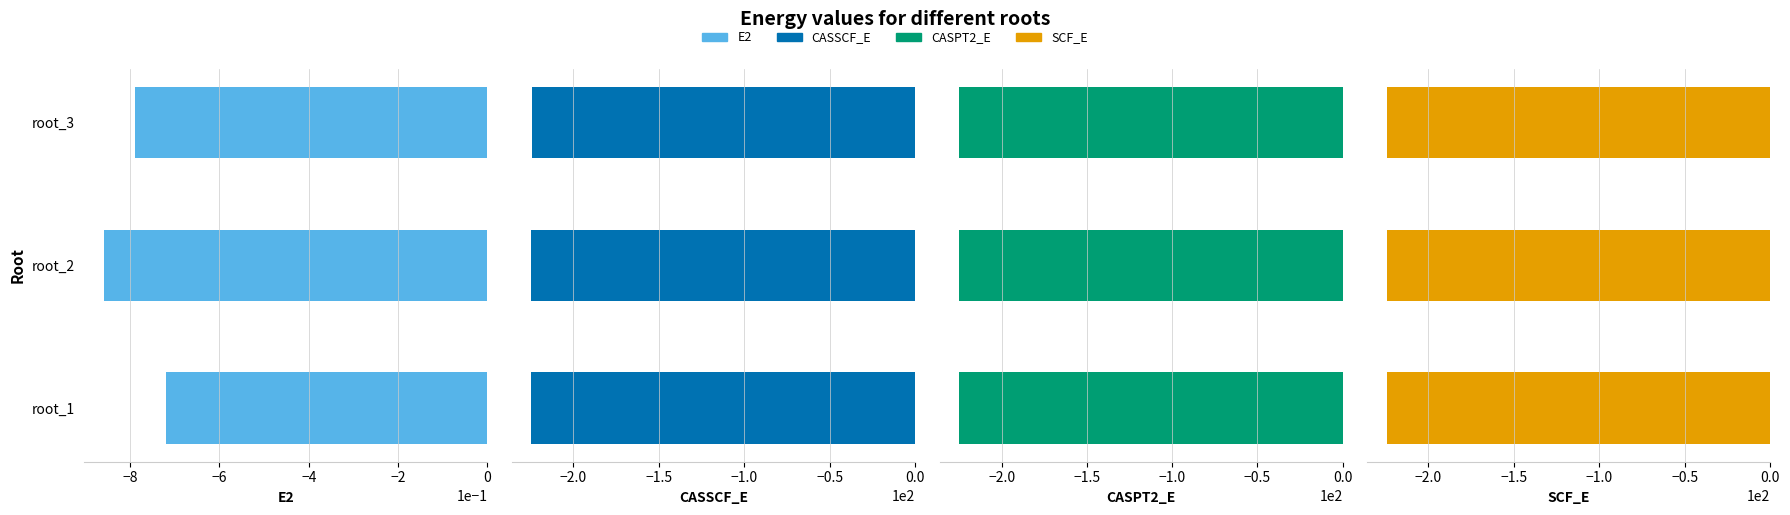

At how many categories does at least one series exceed -203?

3